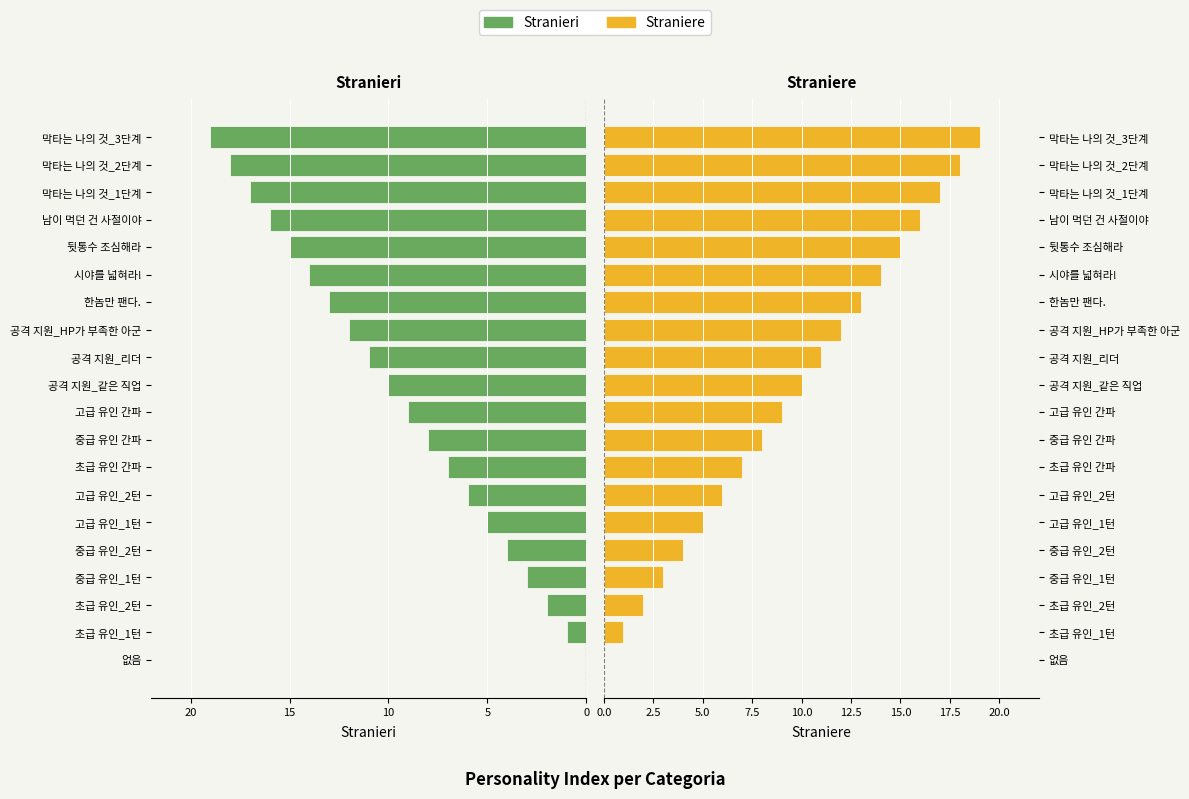

How many positive values does the Straniere series have?

19